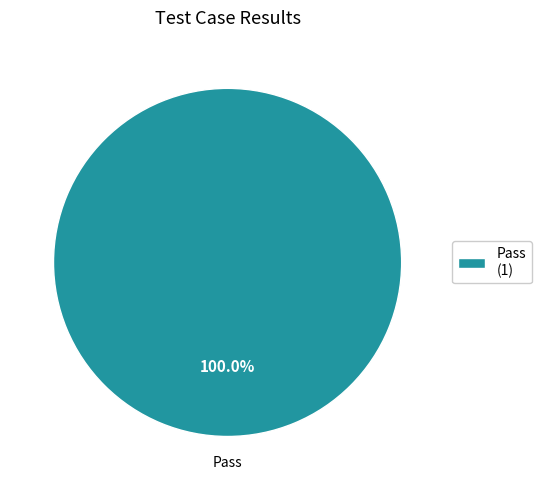

Does Pass (1) represent more than half of the total?

Yes